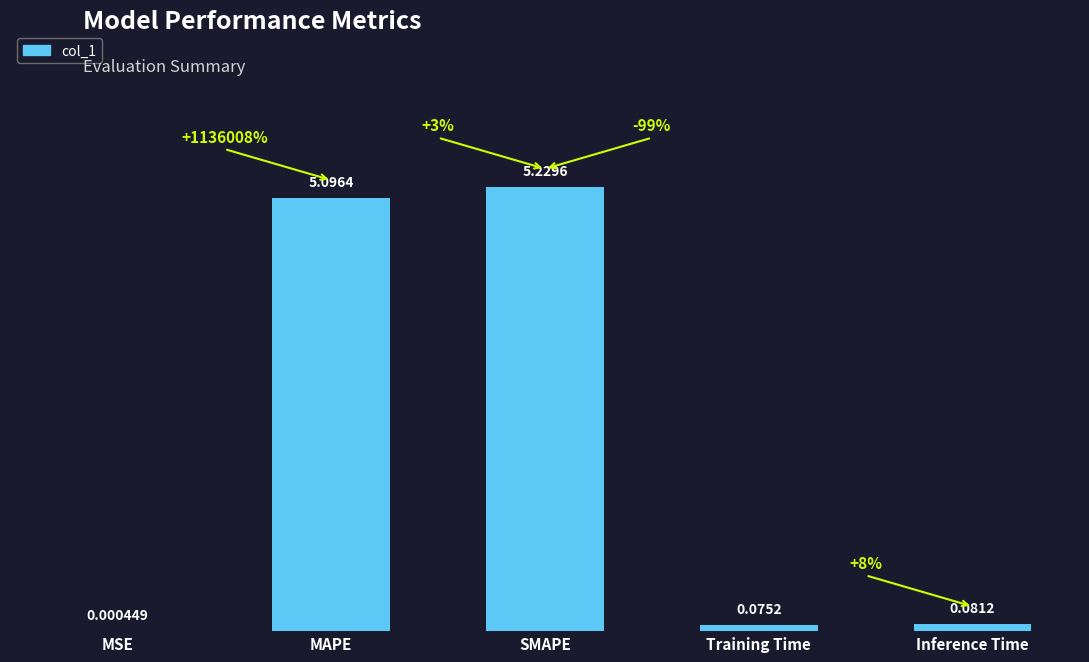

Where is the data nearest to the value 2?

Inference Time